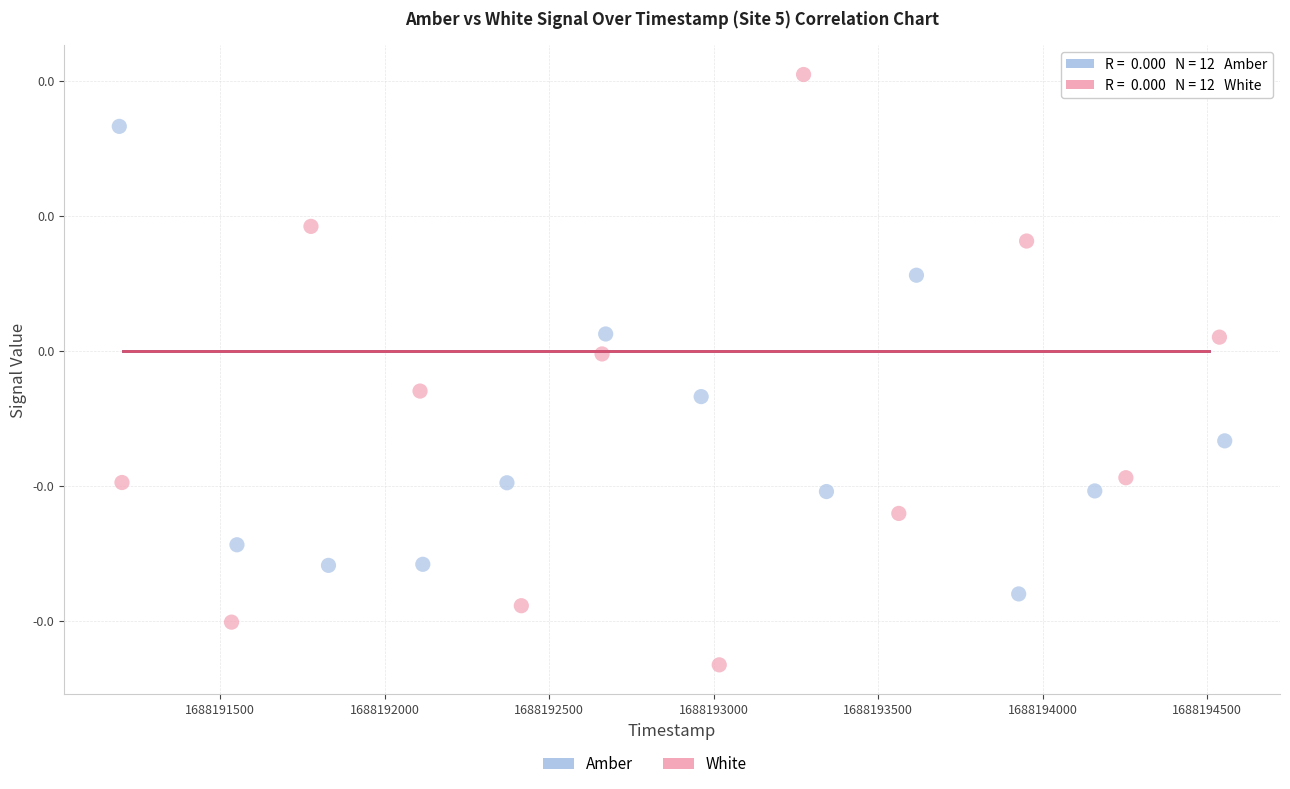

Which series contains the highest Y value?

White